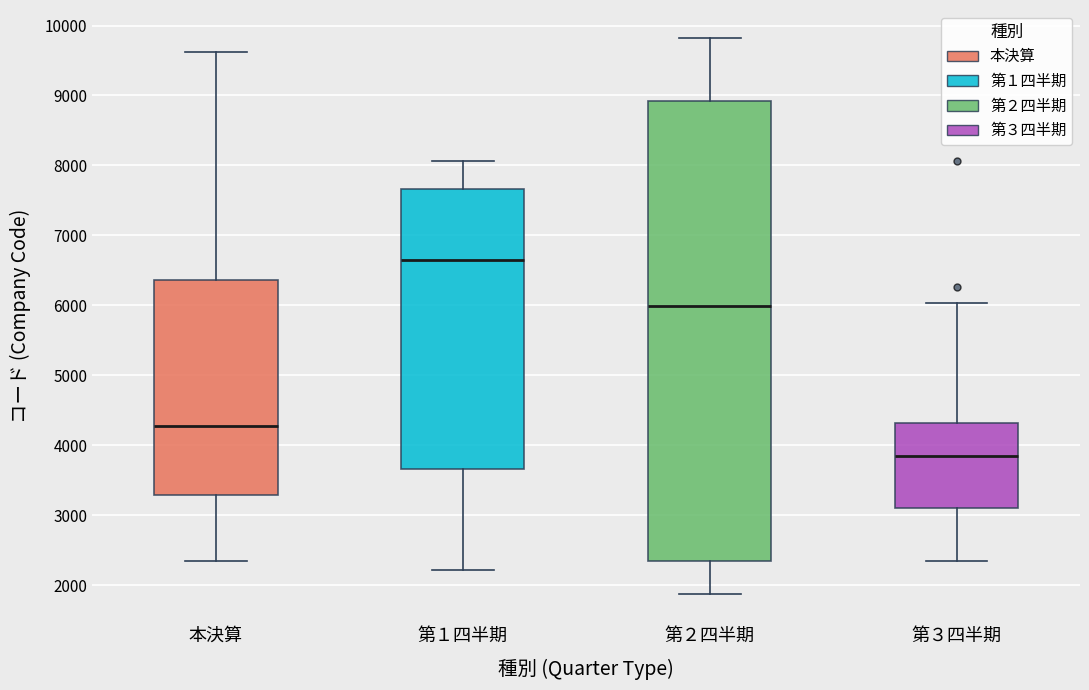

Which box has the highest median line?

第１四半期